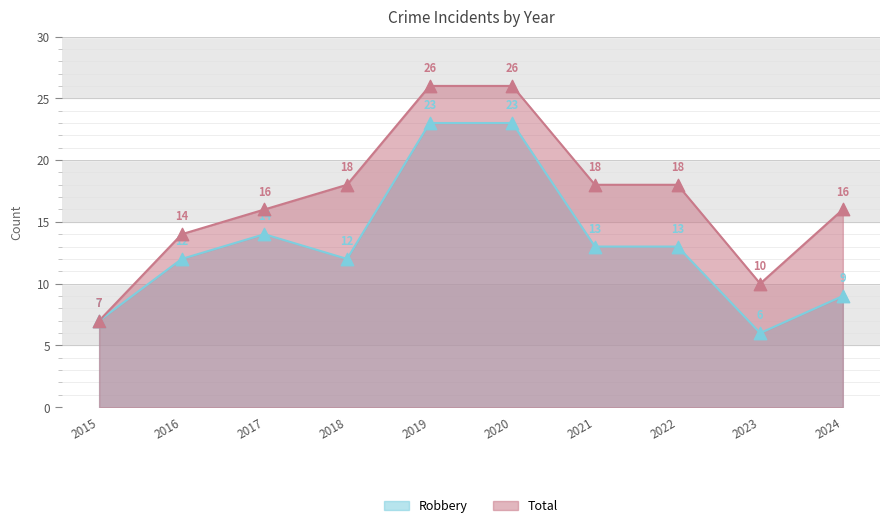

What is the total value across all series at 2021?

31